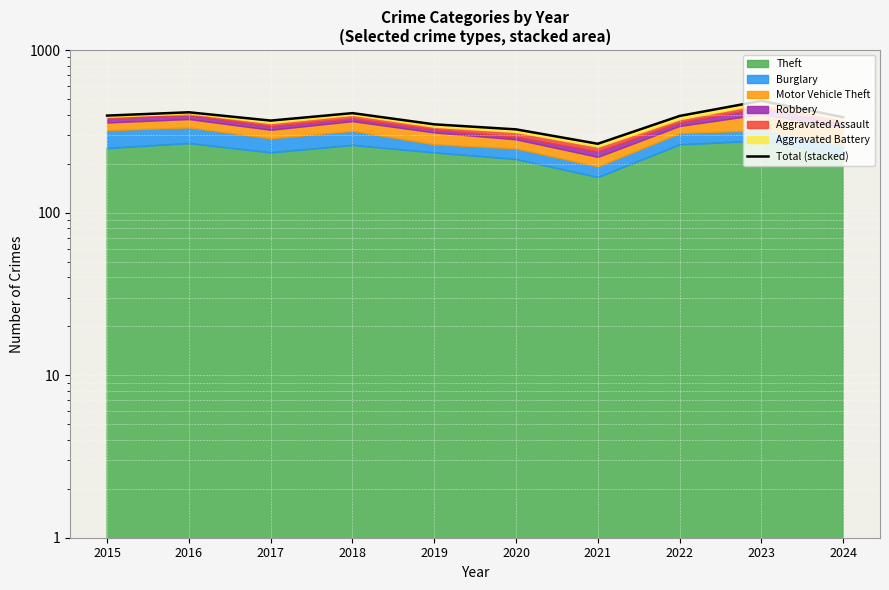

Rank the categories by value from highest to lowest.

2023, 2016, 2018, 2015, 2022, 2024, 2017, 2019, 2020, 2021